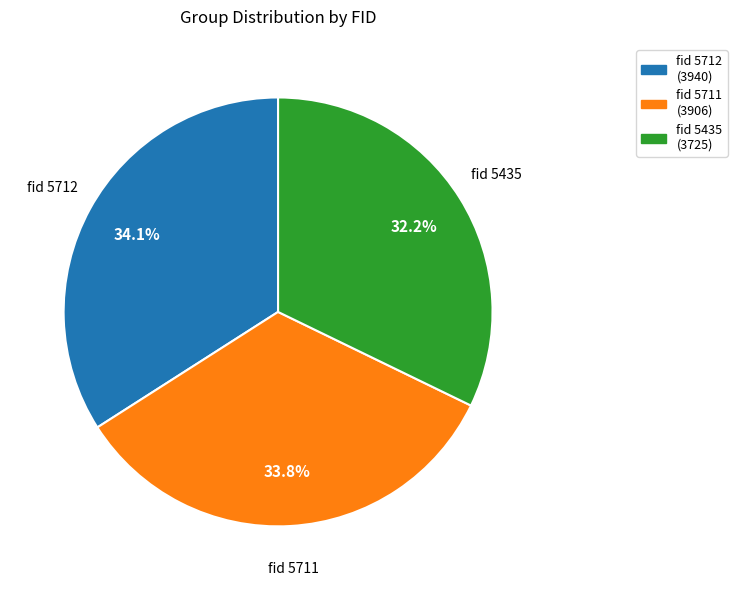

To the nearest percent, what is the average slice percentage?

33%